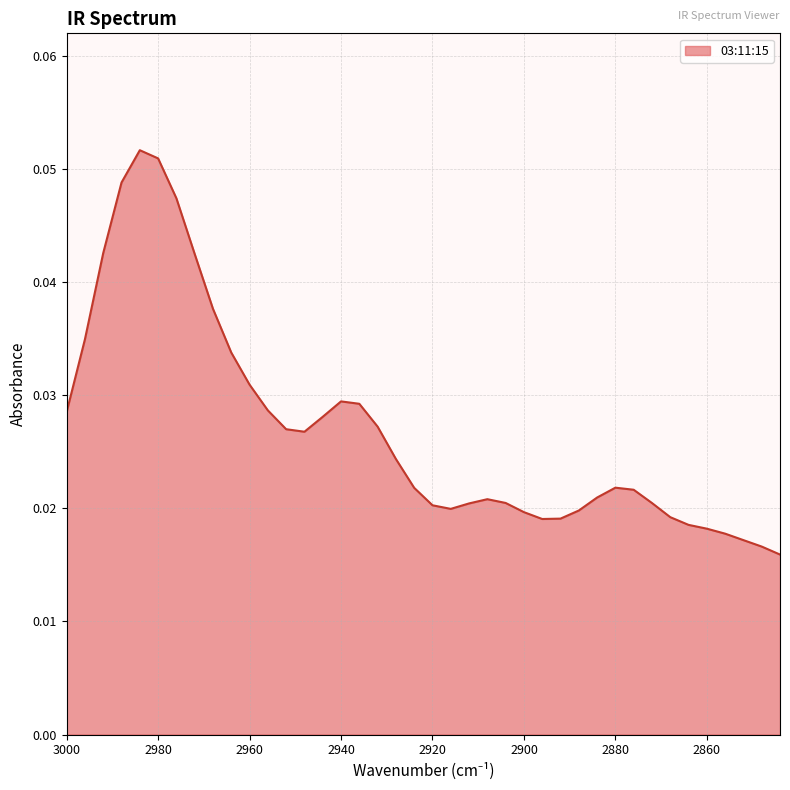

Which has a higher value, 2868 or 2964?

2964